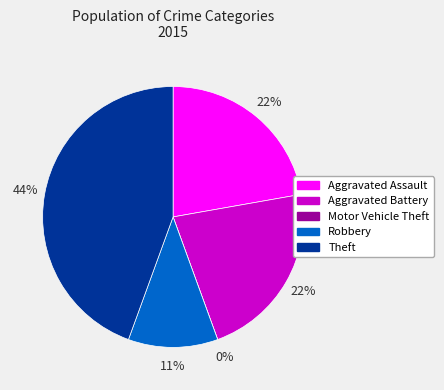

What percentage do Theft and Aggravated Battery together represent?

66.7%